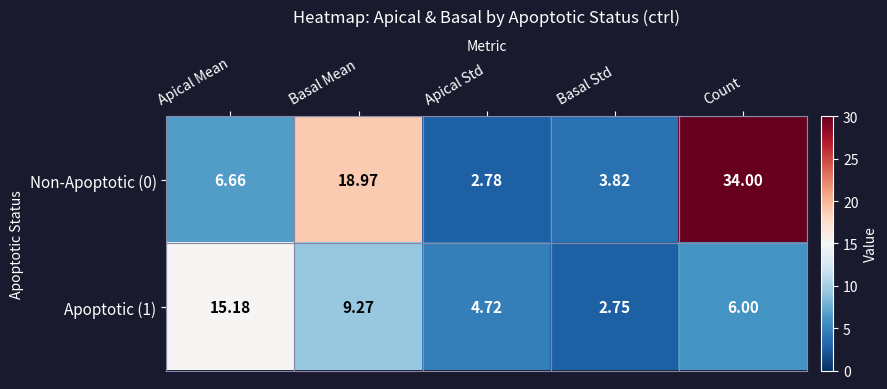

Count the number of data series in this chart.

2